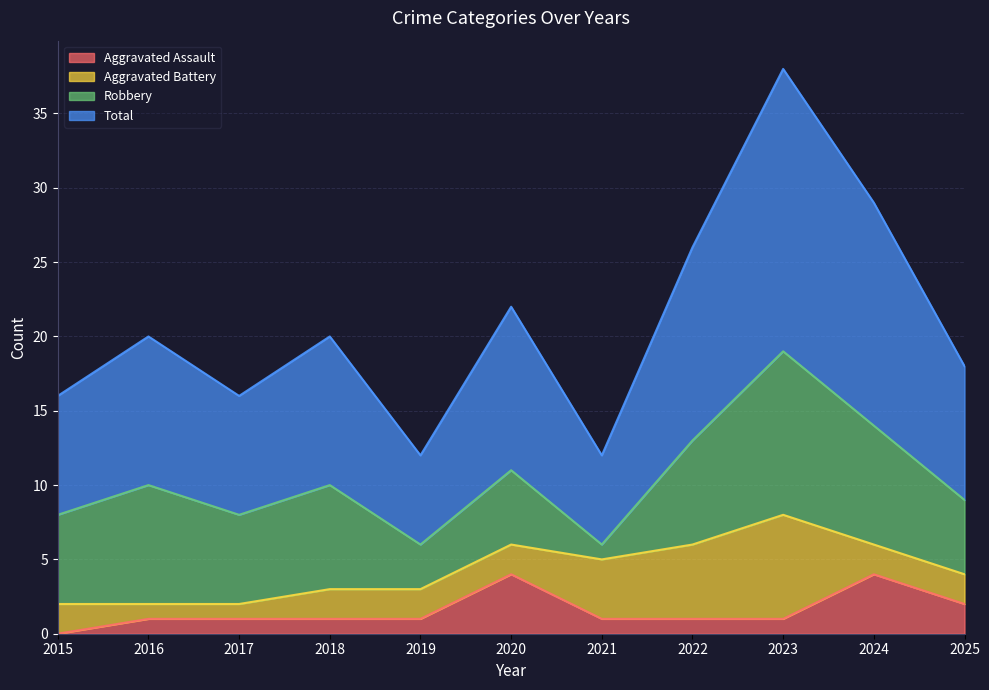

The value of Total at 2023 is 63. True or false?

False